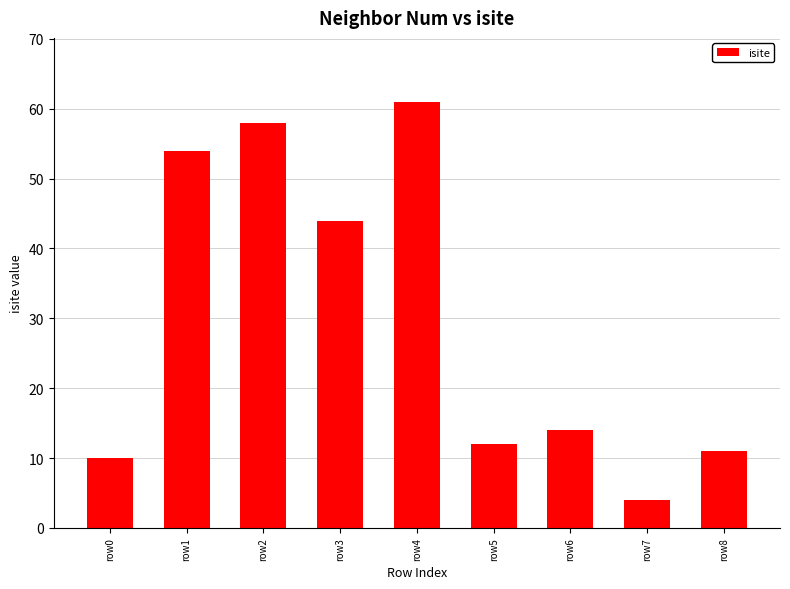

Which has a higher value, row4 or row5?

row4